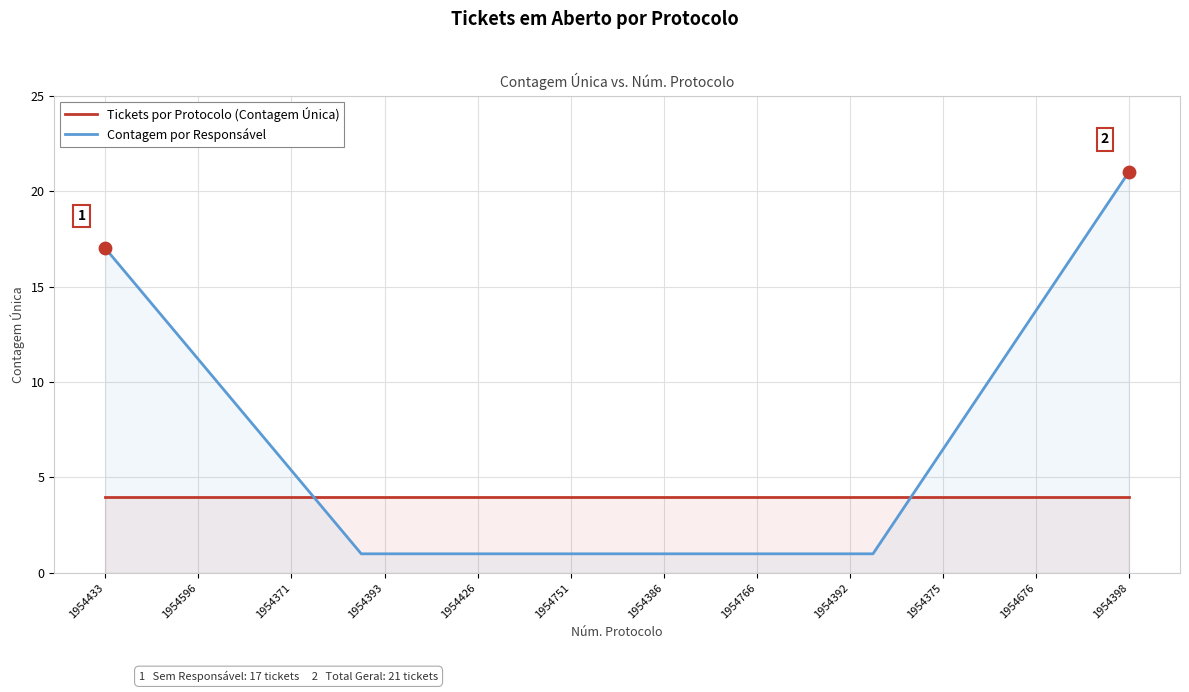

True or false: Contagem por Responsável has a value of 5 at 1954398.

False